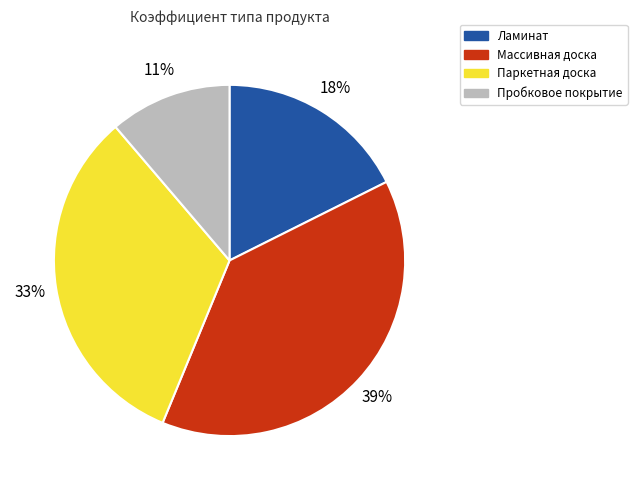

How many slices are in this pie chart?

4